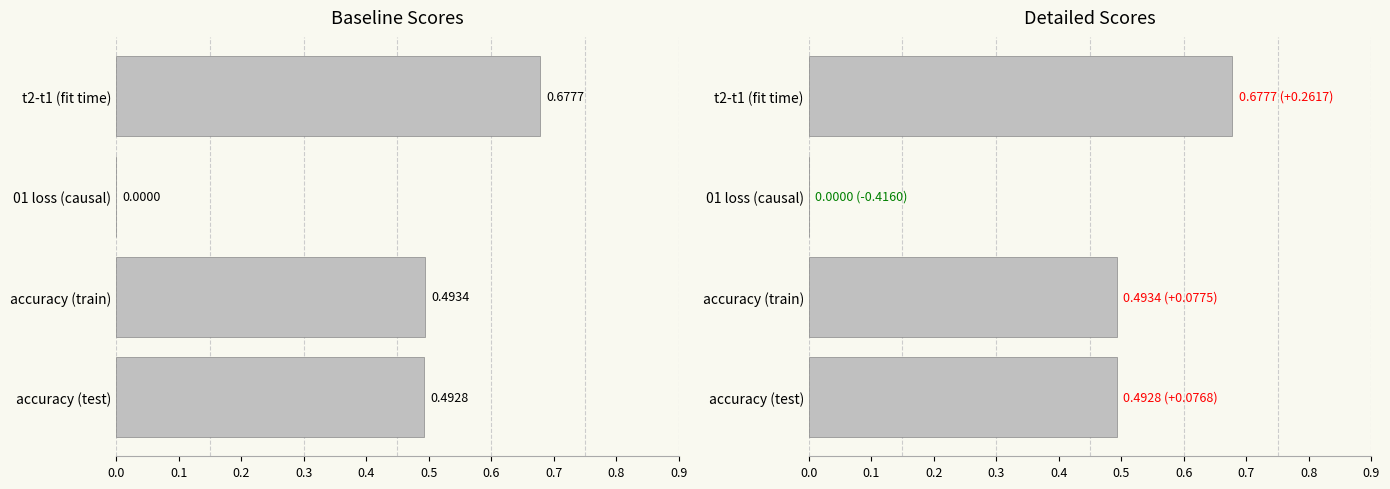

What is the average value?

0.4